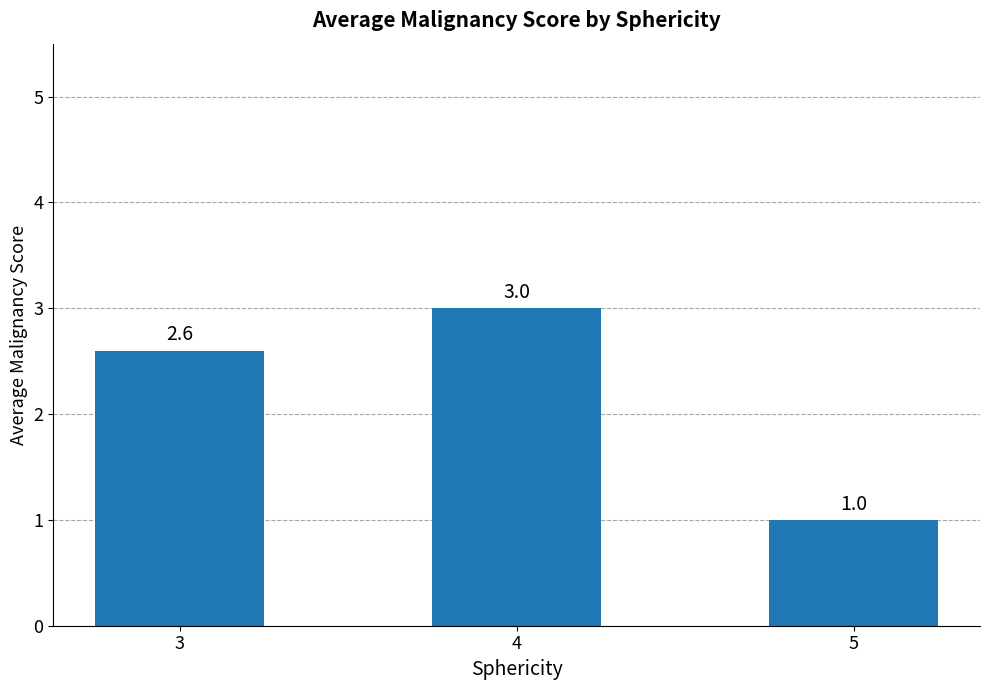

What is the smallest value displayed?

1.0